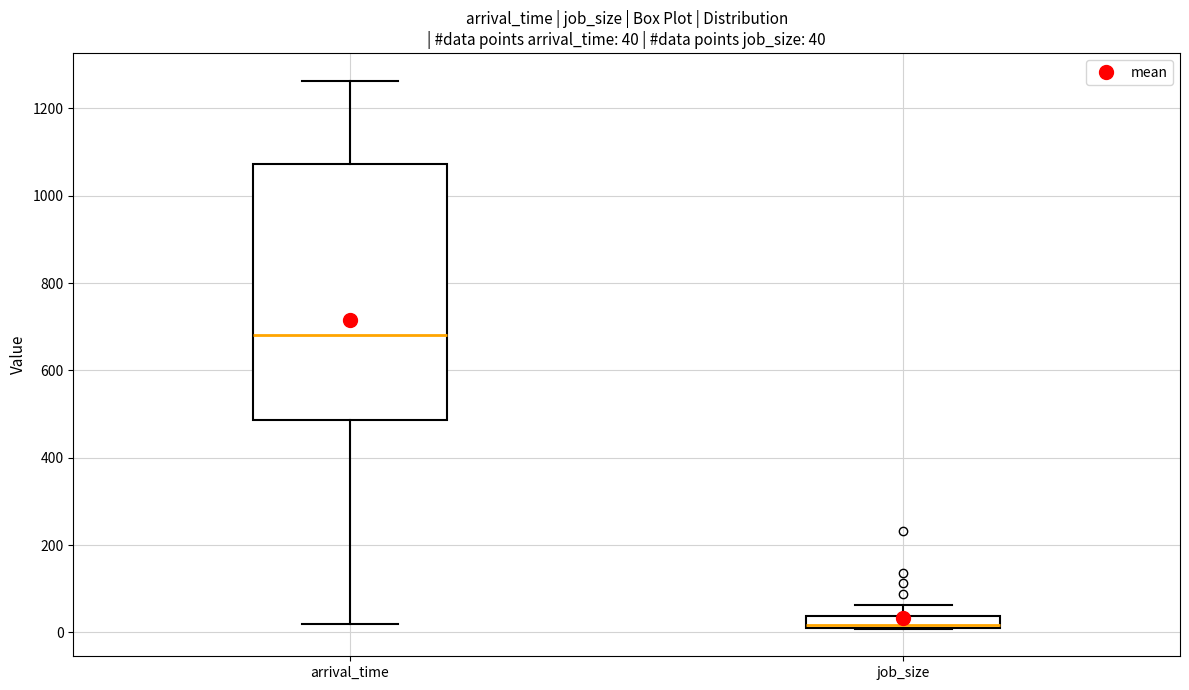

Comparing the boxes themselves (not the whiskers), which one is the tallest?

arrival_time